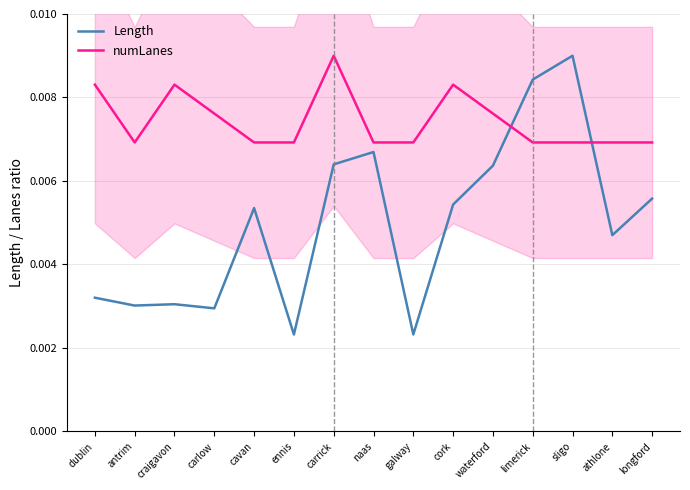

Does the chart display data point markers on the line(s)?

No